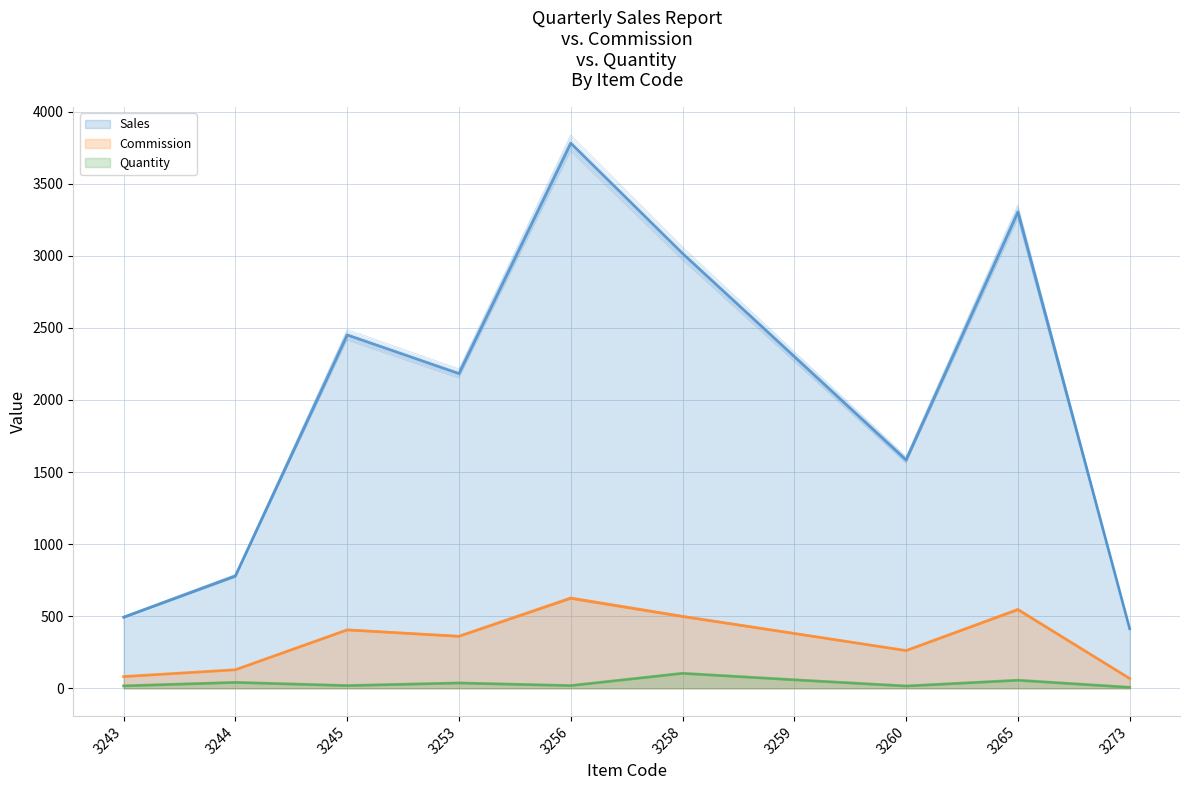

How many categories are shown in the chart?

10